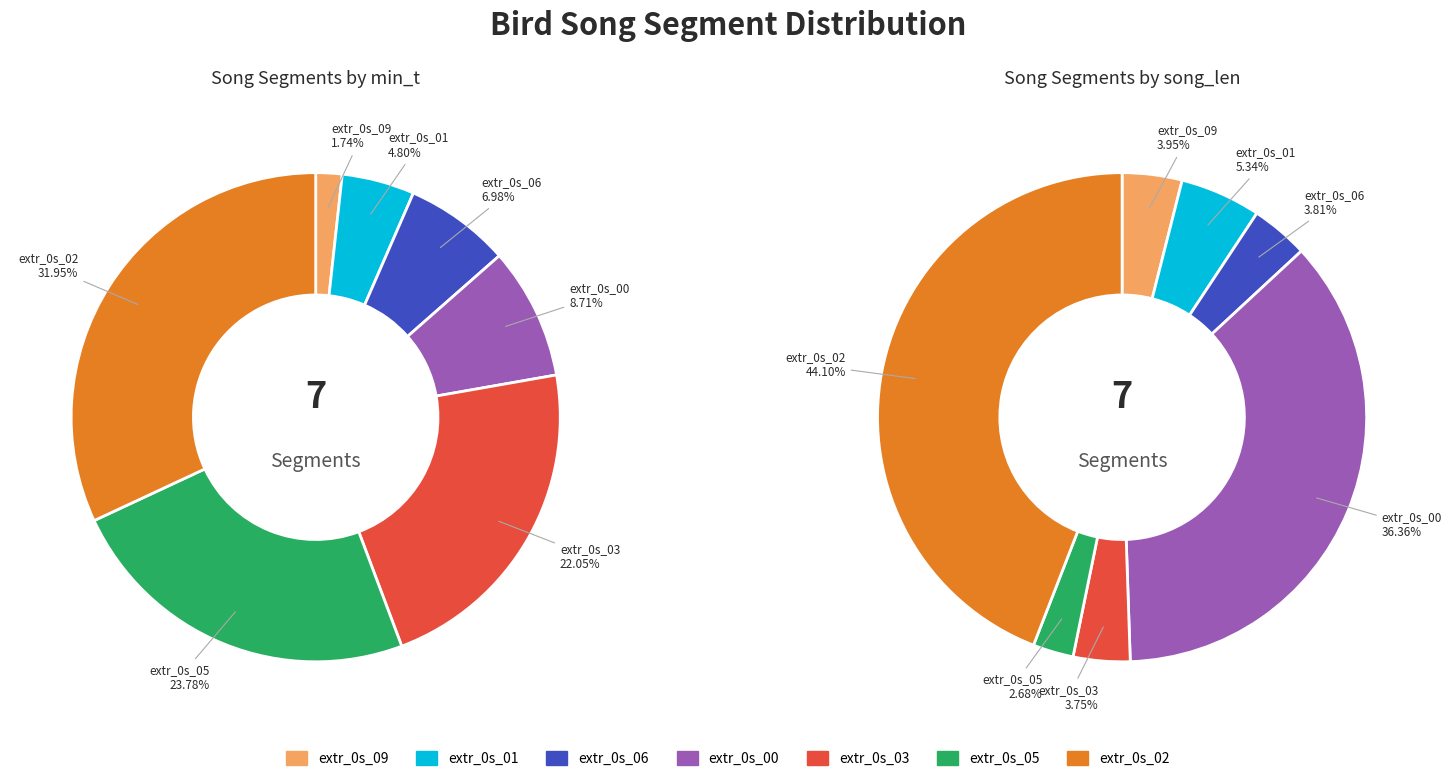

Does values_min_t account for over 50% of the chart?

No